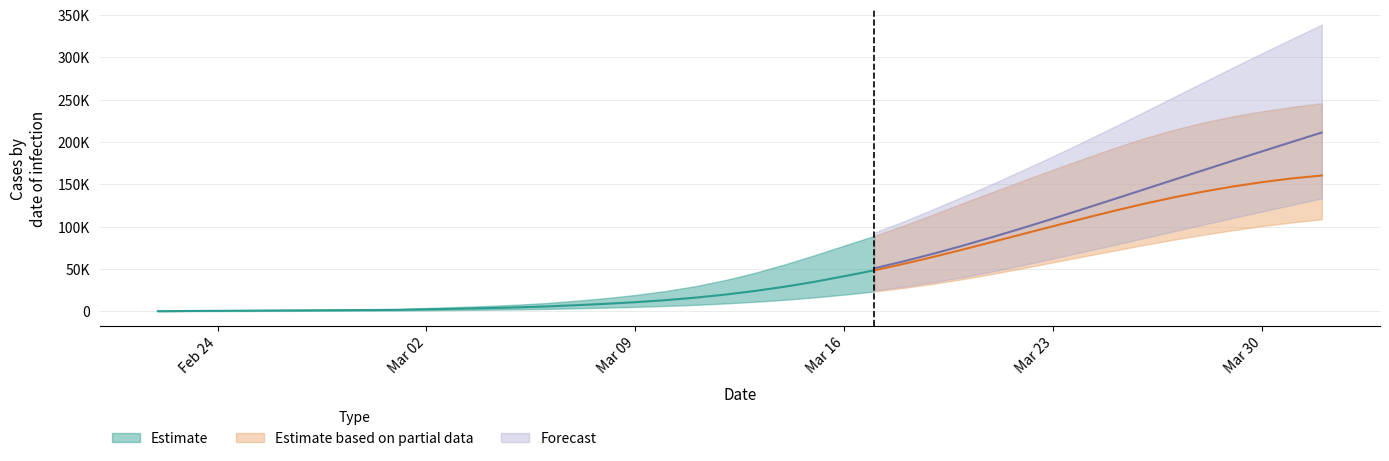

True or false: predicted_total_infected_lower and predicted_total_infected_mean intersect in this chart.

False